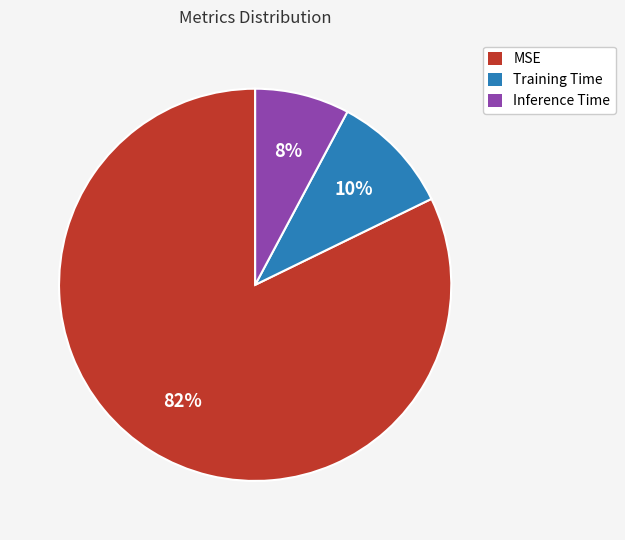

Is there a majority slice in this chart?

Yes